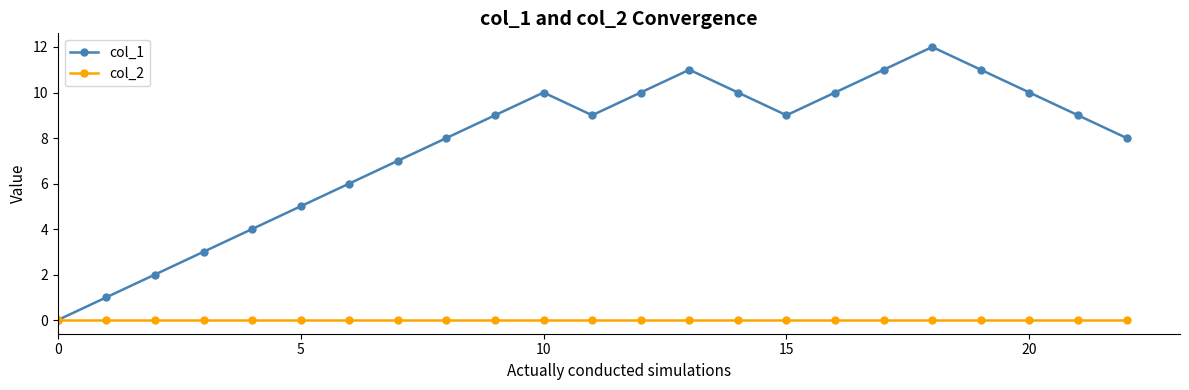

What are all the series names shown in the legend?

col_1, col_2